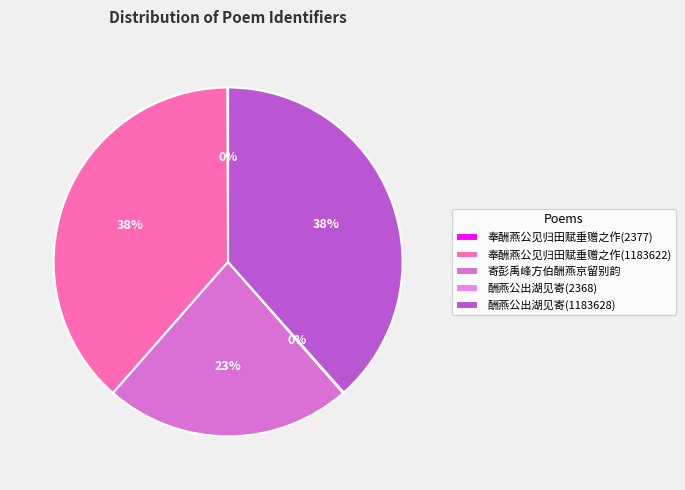

How many segments does this pie chart have?

5